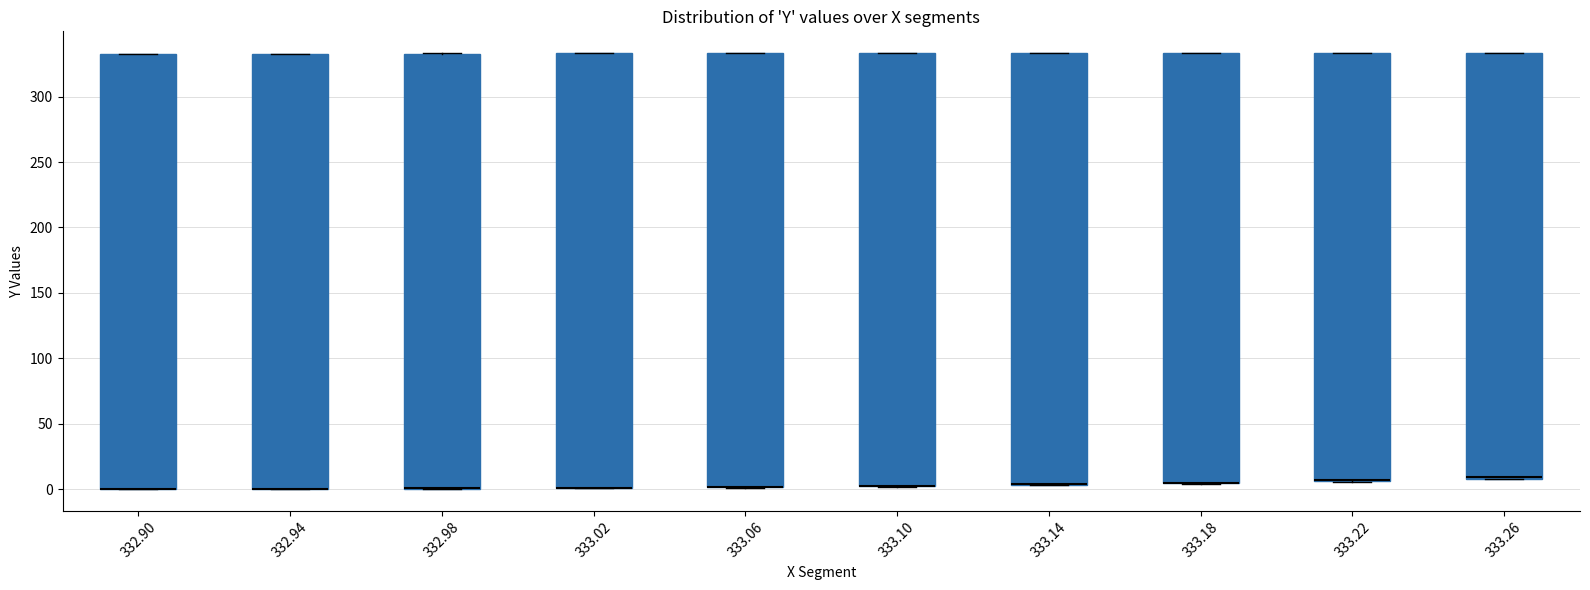

Reading left to right, transcribe this box plot: for each box, give where its median line is, the range the box spans, and where its two whiskers end, as read against the y-axis. The values are not printed on the chart, so give them approximately, as read against the axis.

332.90: median 0 (drawn on the box's lower edge), box 0 to 335, whiskers 0 to 335
332.94: median 0 (drawn on the box's lower edge), box 0 to 335, whiskers 0 to 335
332.98: median 0 (drawn on the box's lower edge), box 0 to 335, whiskers 0 to 335
333.02: median 0 (drawn on the box's lower edge), box 0 to 335, whiskers 0 to 335
333.06: median 0 (drawn on the box's lower edge), box 0 to 335, whiskers 0 to 335
333.10: median 0 (drawn on the box's lower edge), box 0 to 335, whiskers 0 to 335
333.14: median 5 (drawn on the box's lower edge), box 5 to 335, whiskers 5 to 335
333.18: median 5 (drawn on the box's lower edge), box 5 to 335, whiskers 5 to 335
333.22: median 5 (drawn on the box's lower edge), box 5 to 335, whiskers 5 to 335
333.26: median 10 (drawn on the box's lower edge), box 10 to 335, whiskers 5 to 335